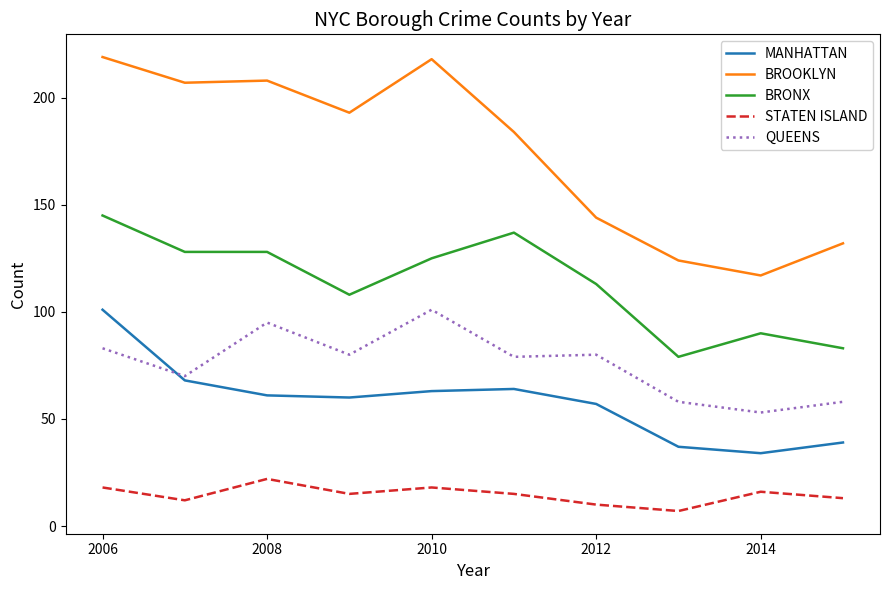

Which series has the largest total across all categories?

BROOKLYN